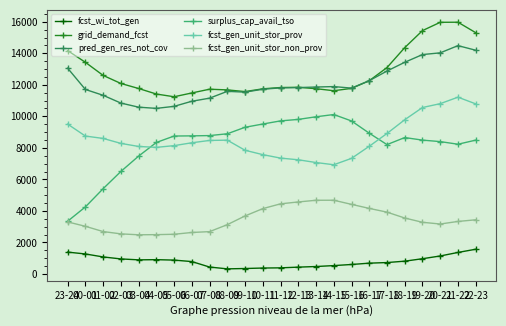

What is the label of the 12th point from the left?

10-11